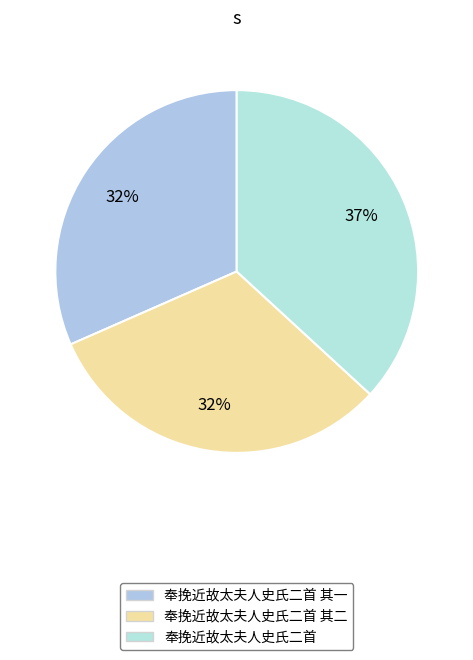

Count the number of slices in the pie.

3